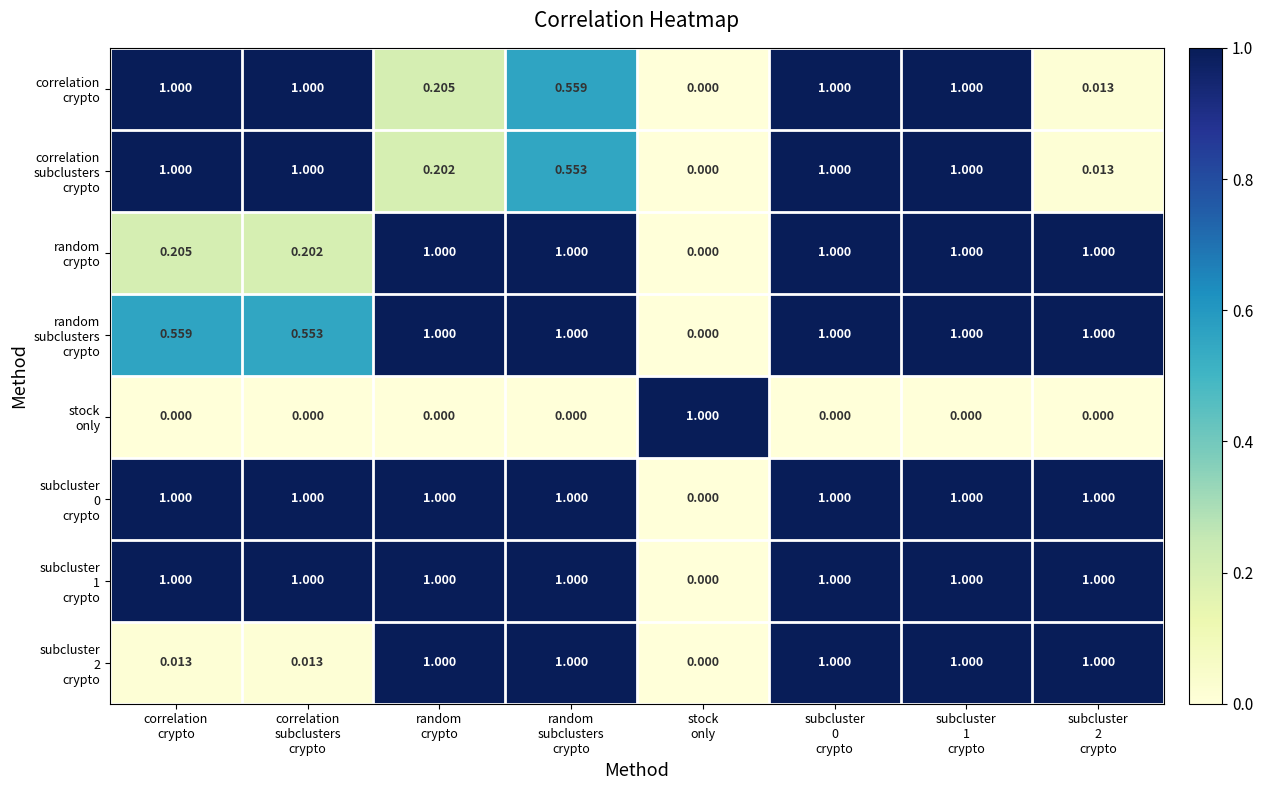

Count the number of data series in this chart.

8